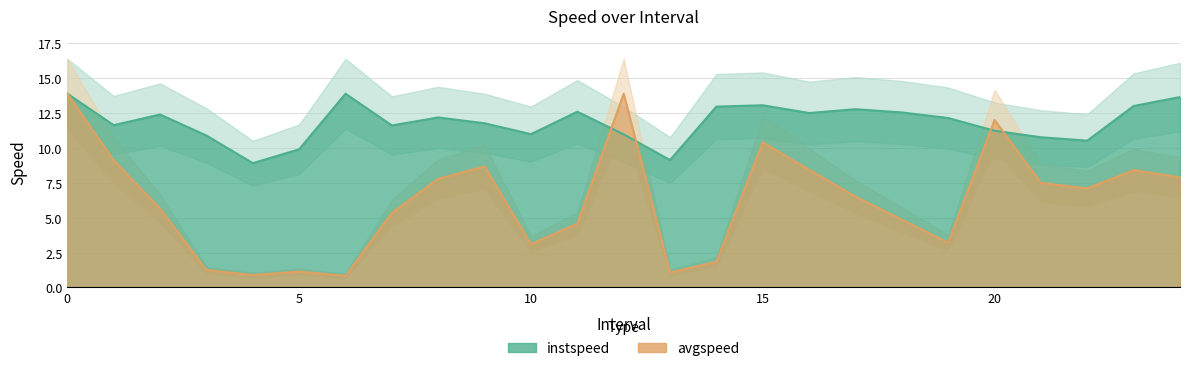

Is it true that instspeed equals 13.6 at 24.0?

True